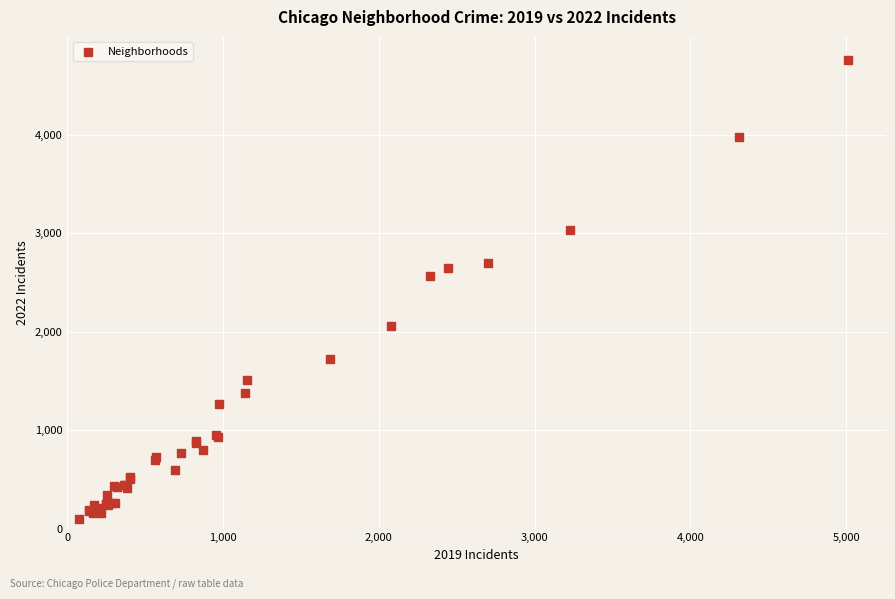

What Y value in the scatter plot is closest to 2430?

2566